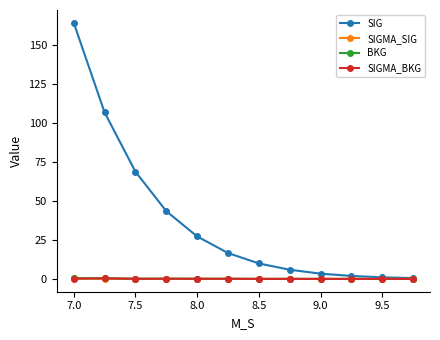

What are all the series names shown in the legend?

SIG, SIGMA_SIG, BKG, SIGMA_BKG